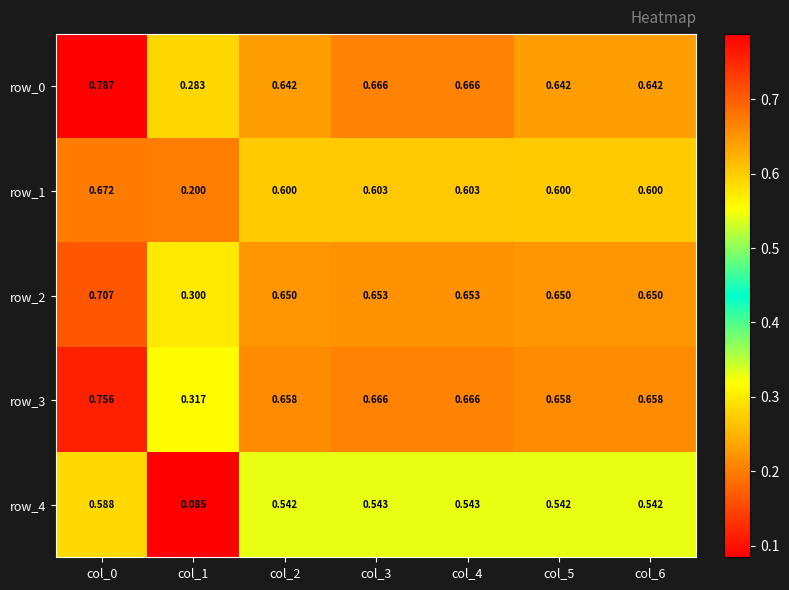

At how many categories does at least one series exceed 0?

7